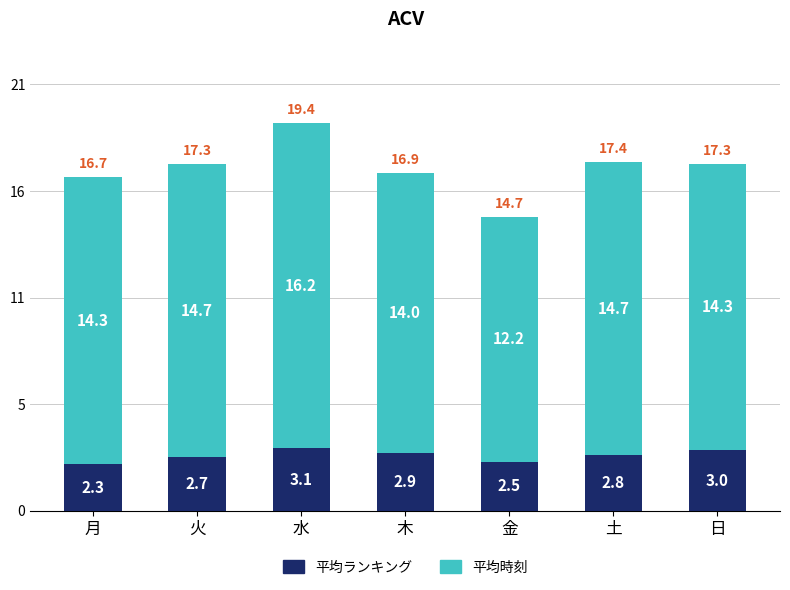

Between 月 and 土, which is larger?

土